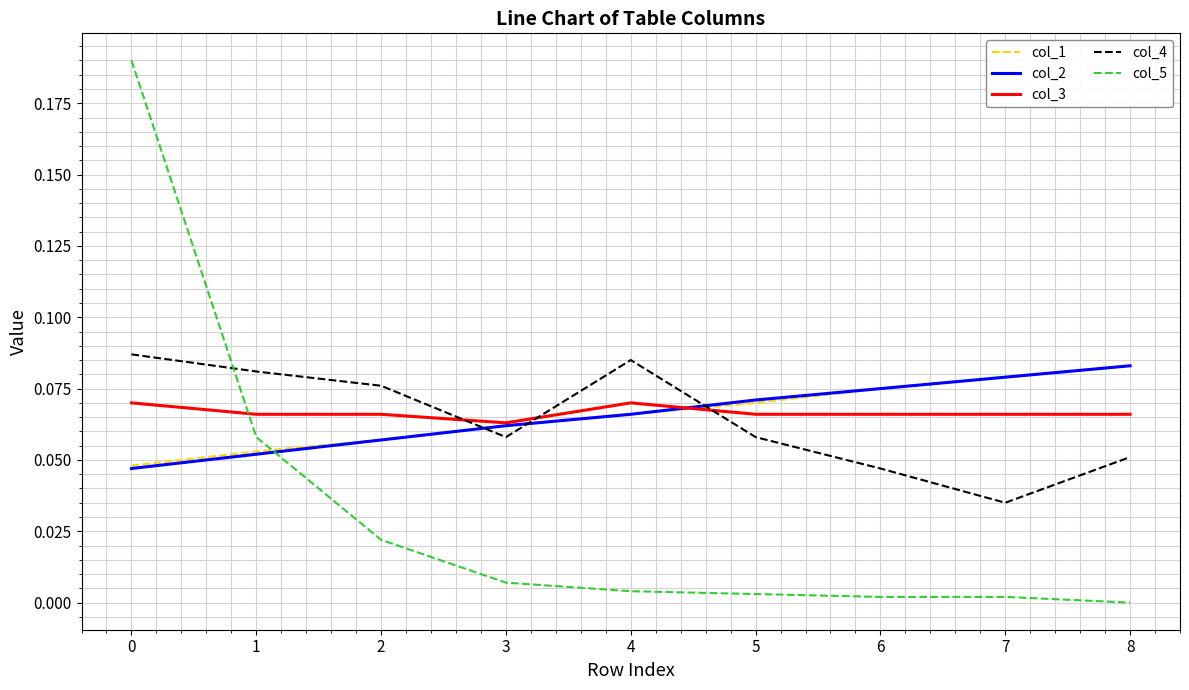

True or false: col_2 has a value of 0.0 at 2.

False